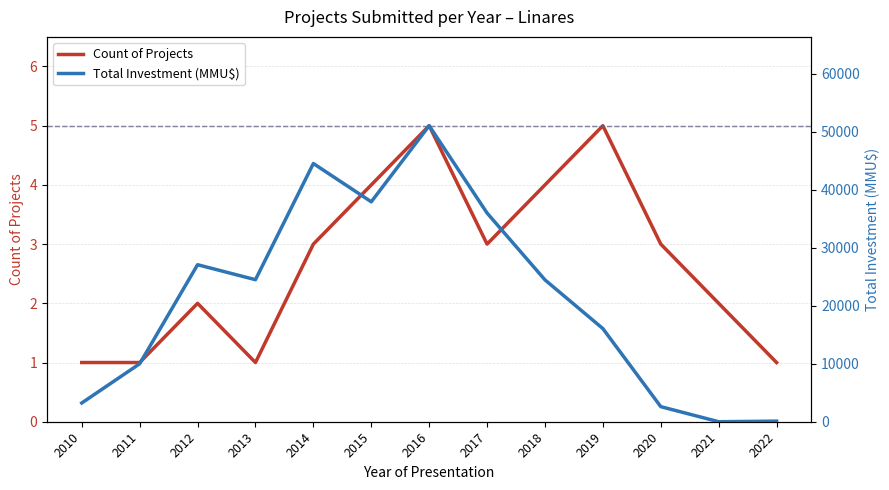

Reading left to right, list all the values displayed in this chart.

Count of Projects: 2010=1	2011=1	2012=2	2013=1	2014=3	2015=4	2016=5	2017=3	2018=4	2019=5	2020=3	2021=2	2022=1
Total Investment (MMU$): 2010=3234	2011=10000	2012=27085	2013=24500	2014=44542	2015=37940	2016=51065	2017=36000	2018=24470	2019=16065	2020=2601	2021=0	2022=101